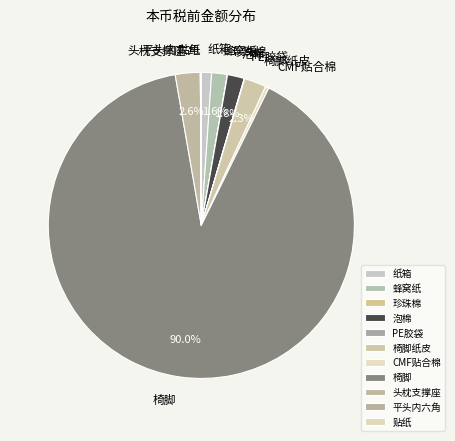

Which slice is the largest?

椅脚